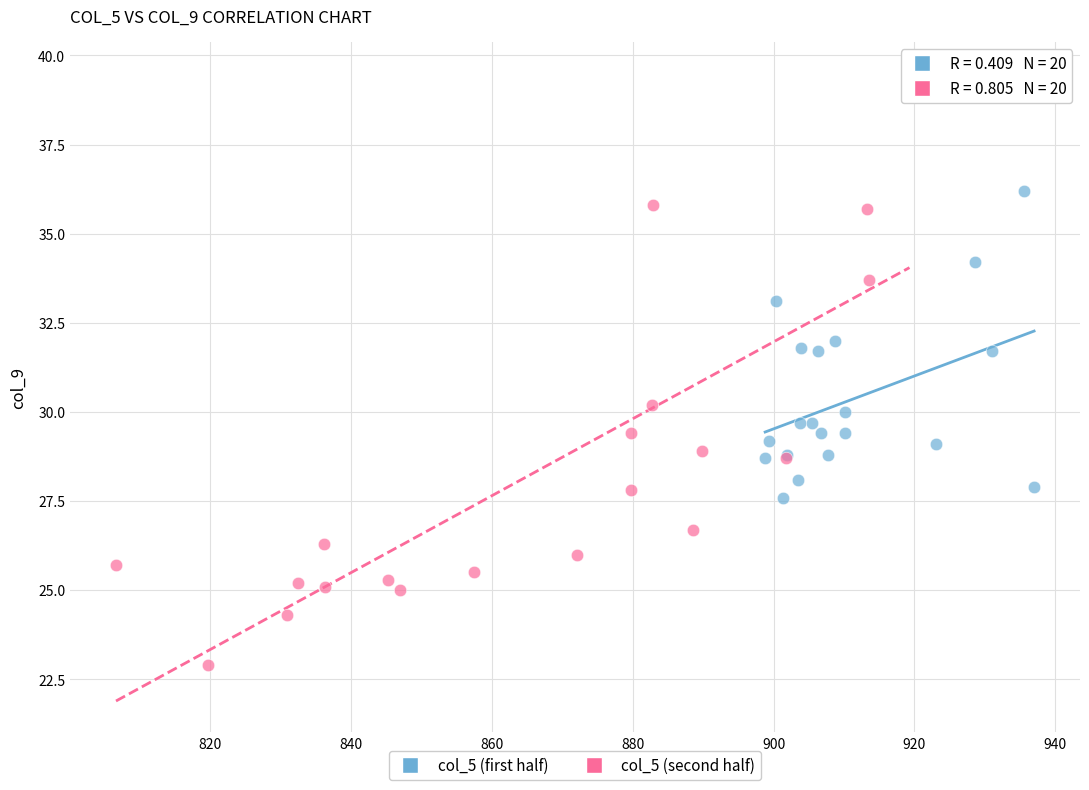

Which series has the widest spread of Y values?

col_5 (second half)